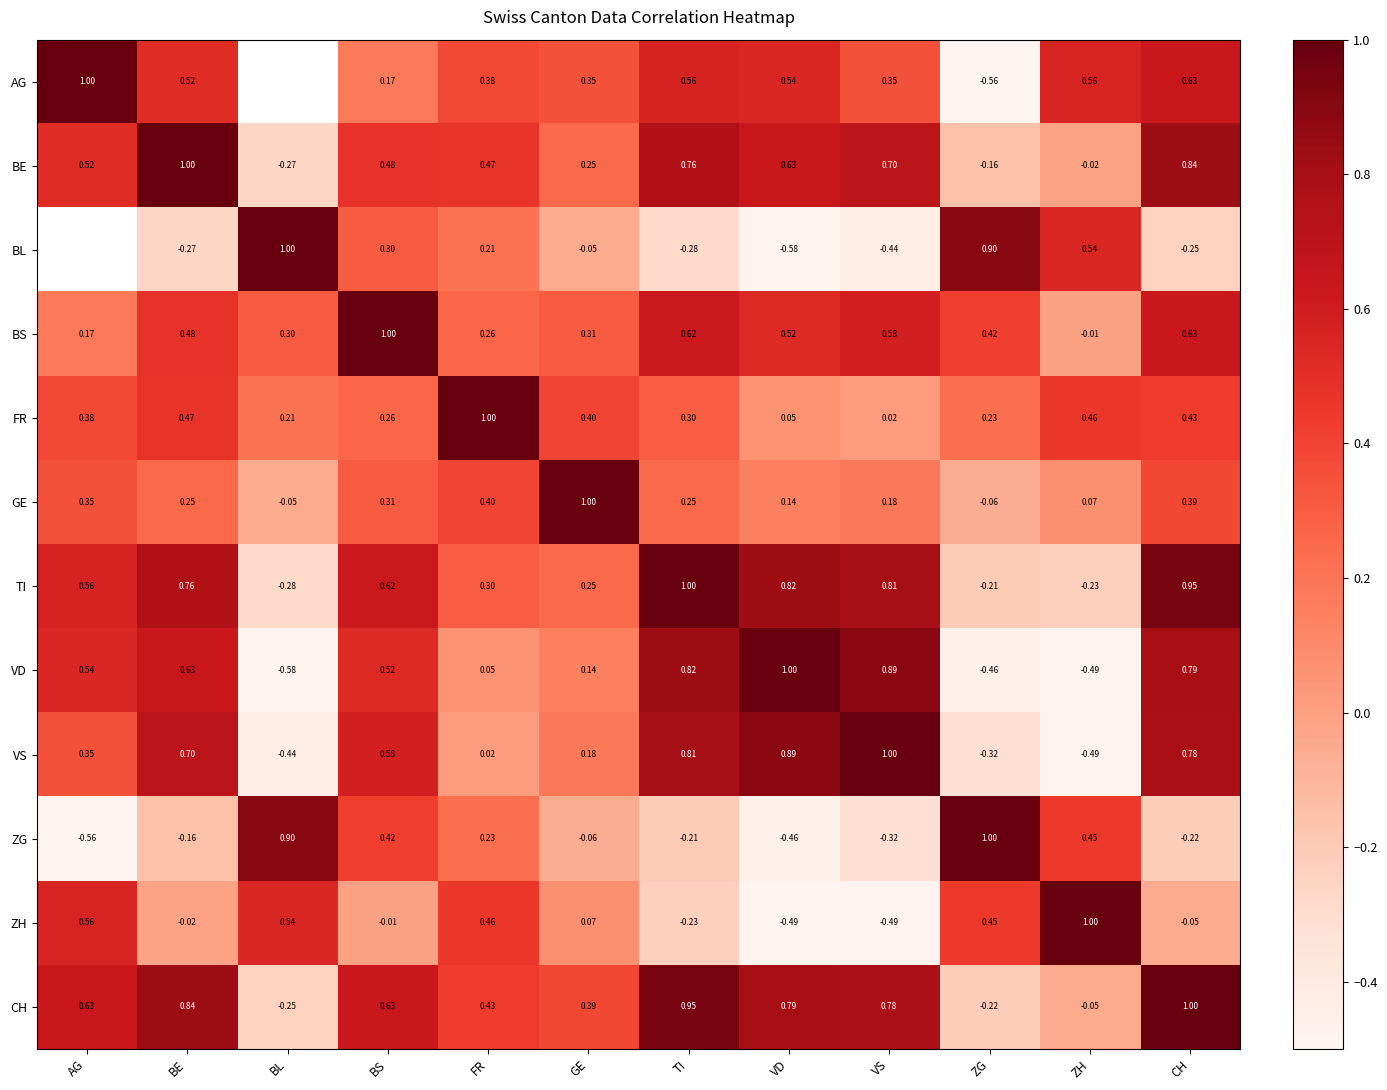

What is the spread (max minus min) of values at FR?

1.0